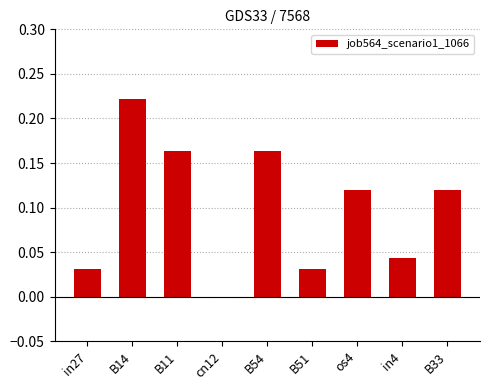

What is the sum of the values at os4 and B54?

0.3